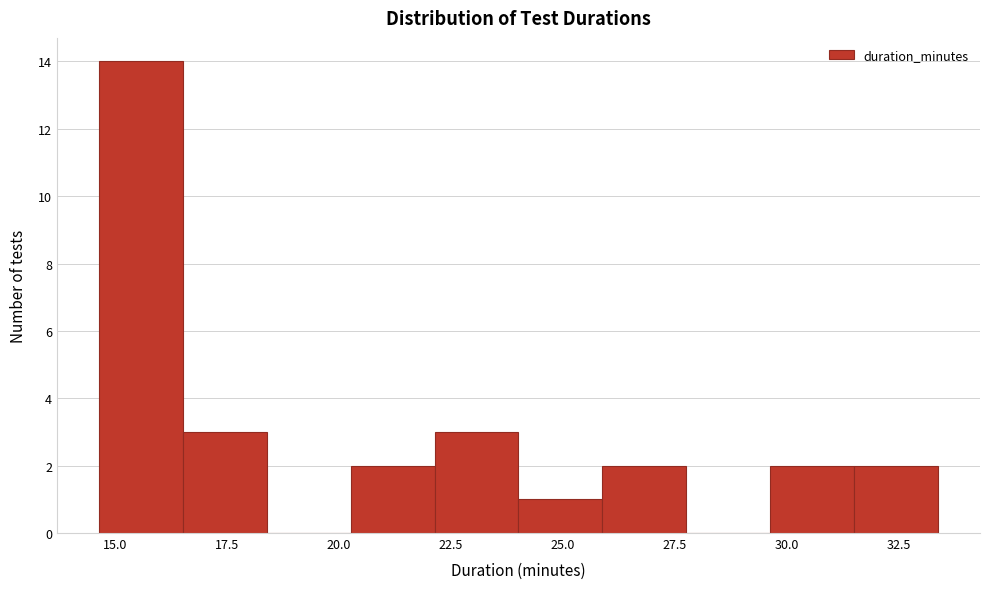

Around what value on the x-axis is the tallest bar? Give the approximate position of its centre, as read against the axis.

15.5